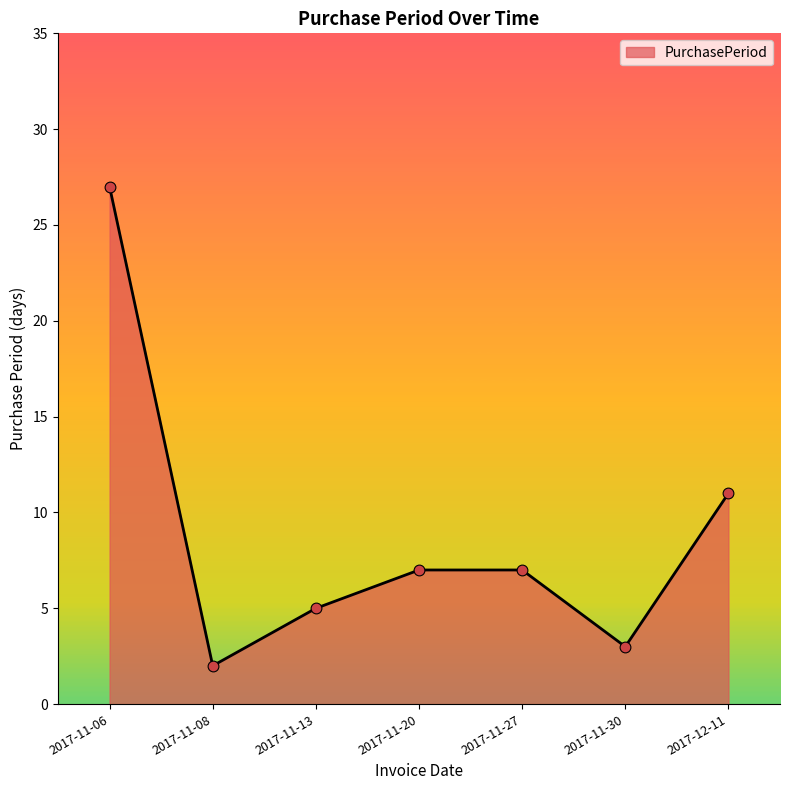

What is the change in value from 2017-11-08 to 2017-11-13?

+3